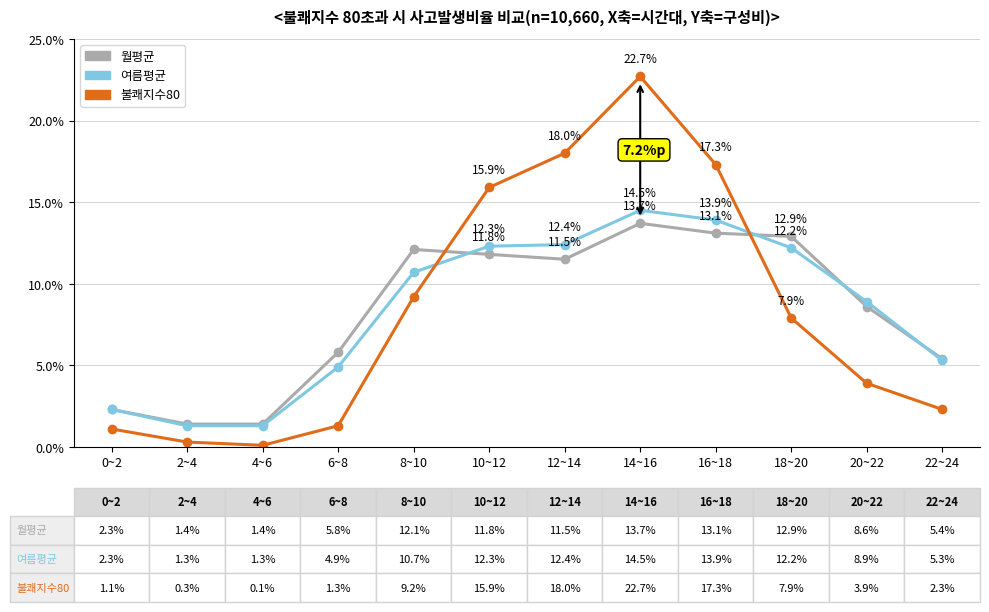

At which category is the sum across all series the highest?

14~16